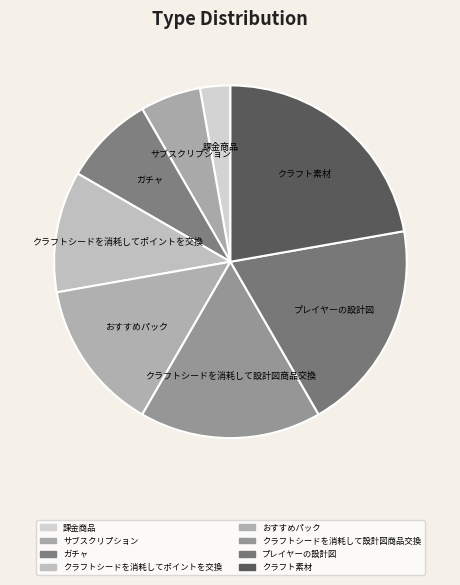

Count the number of slices in the pie.

8